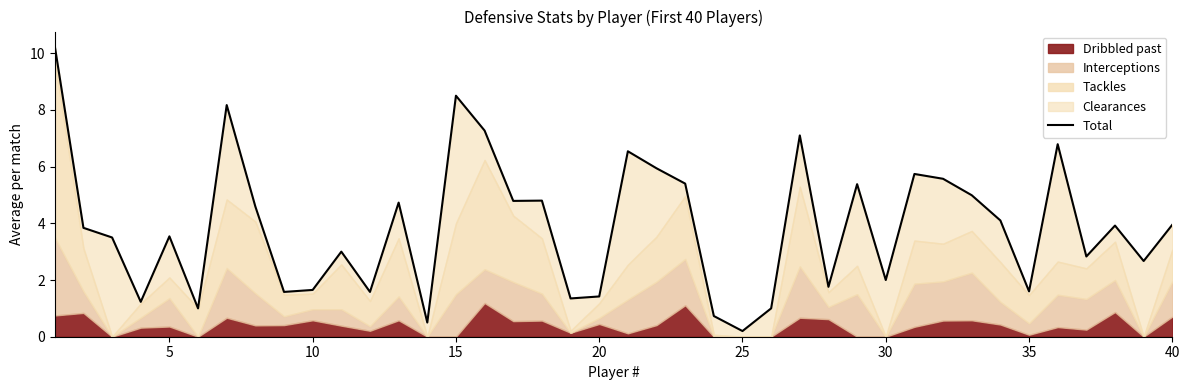

How many values exceed 3?

23